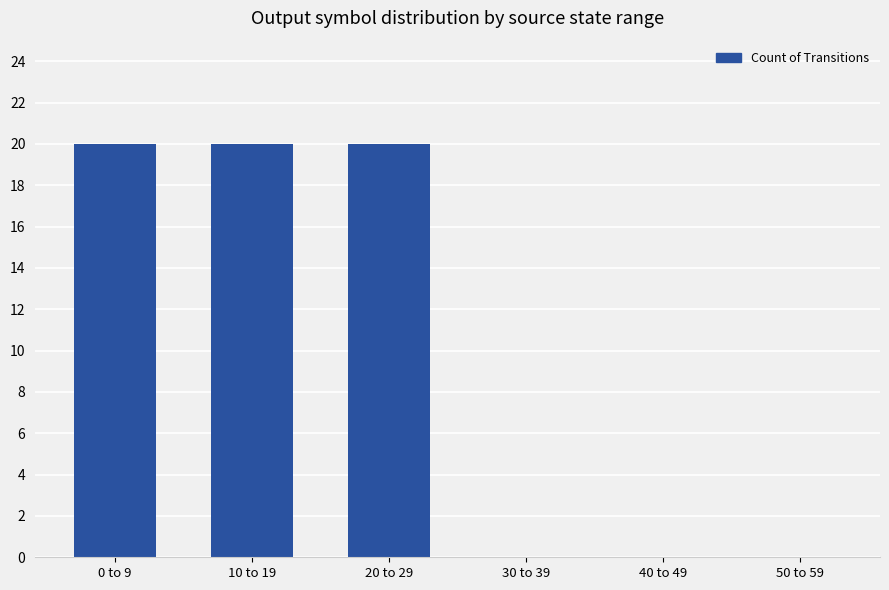

Reading right to left, extract all data points from this chart.

0	0	0	20	20	20